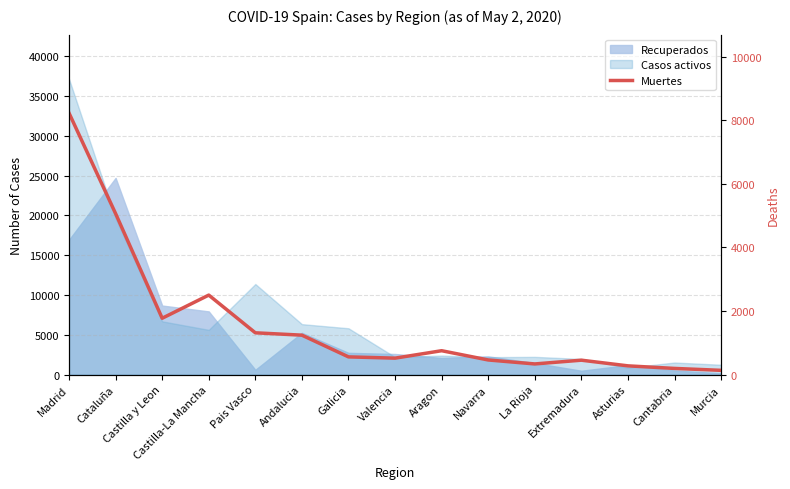

How many interior local valleys (lower than both neighbors) does the data have?

3